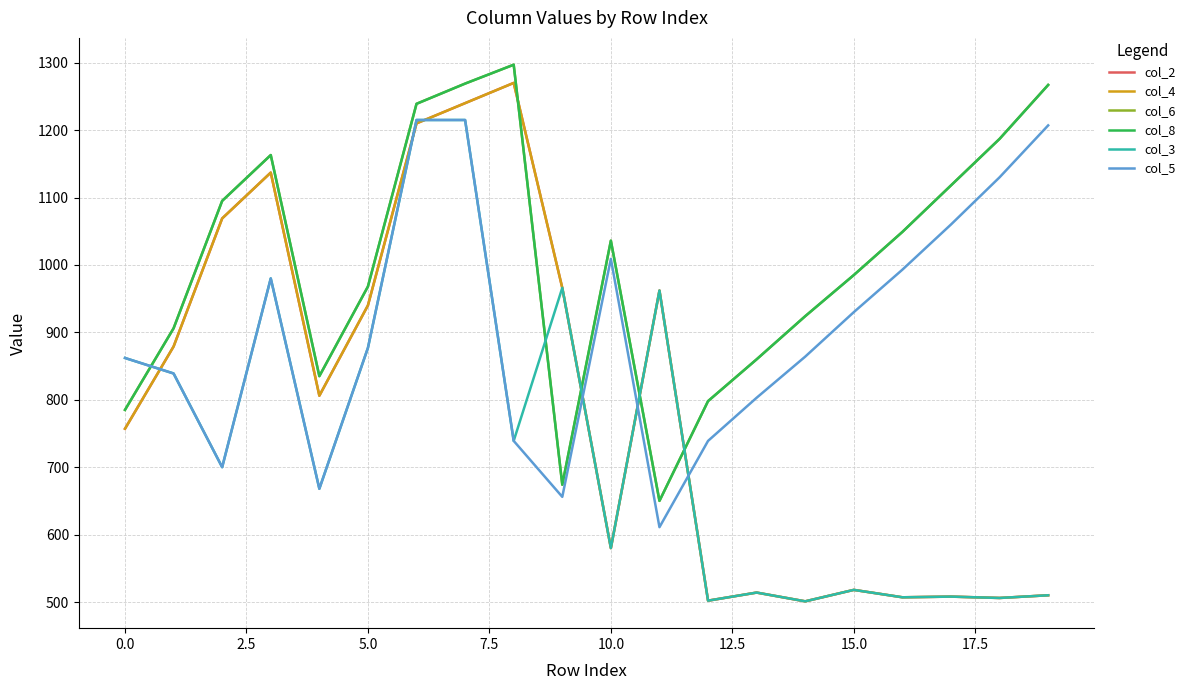

How many times do col_8 and col_3 cross each other?

5